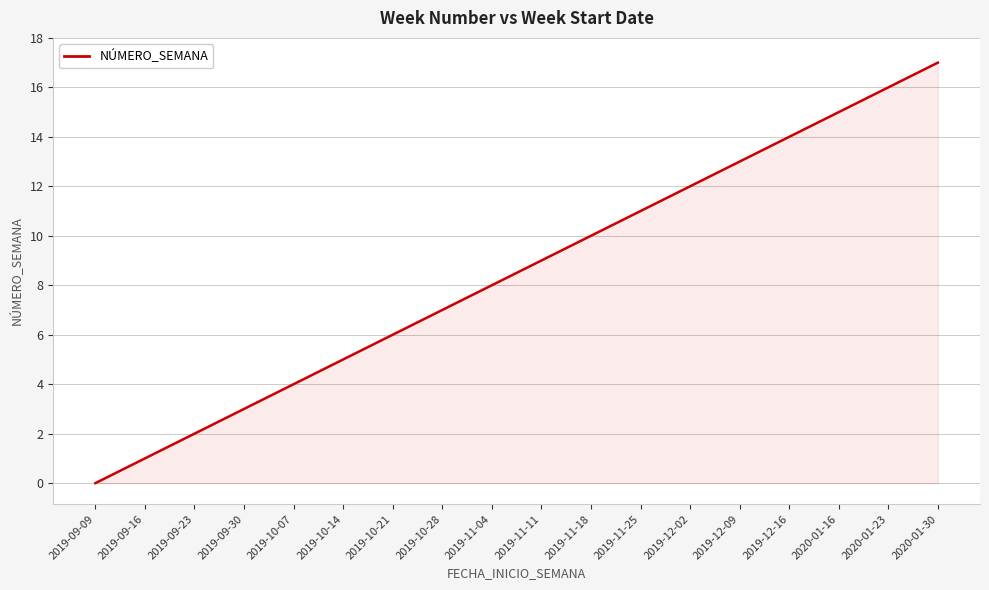

List the labels in order of value, largest first.

2020-01-30, 2020-01-23, 2020-01-16, 2019-12-16, 2019-12-09, 2019-12-02, 2019-11-25, 2019-11-18, 2019-11-11, 2019-11-04, 2019-10-28, 2019-10-21, 2019-10-14, 2019-10-07, 2019-09-30, 2019-09-23, 2019-09-16, 2019-09-09